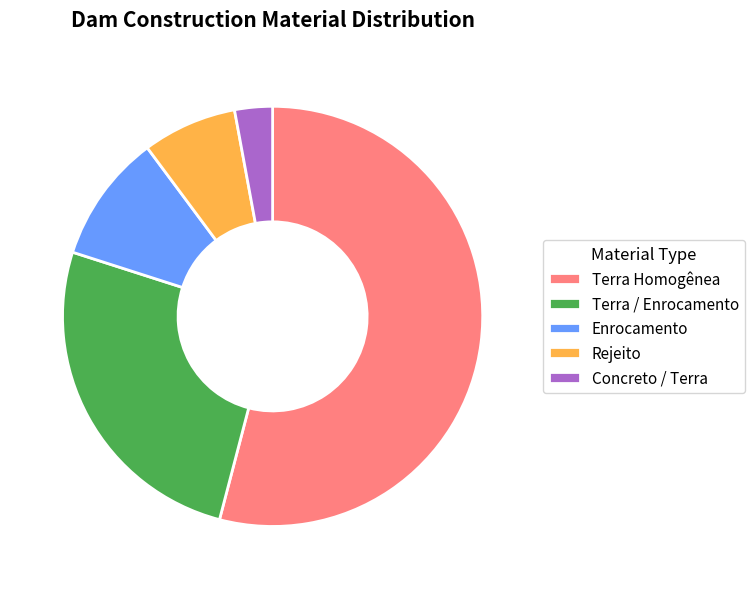

Which slice is the largest?

Terra Homogênea